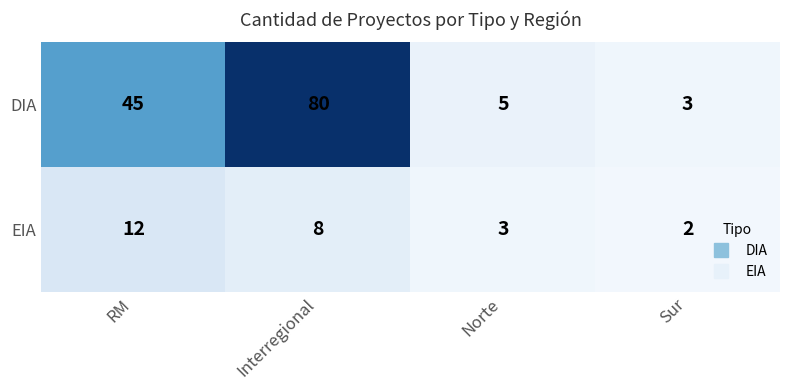

At Sur, list the series in order from largest to smallest.

DIA, EIA